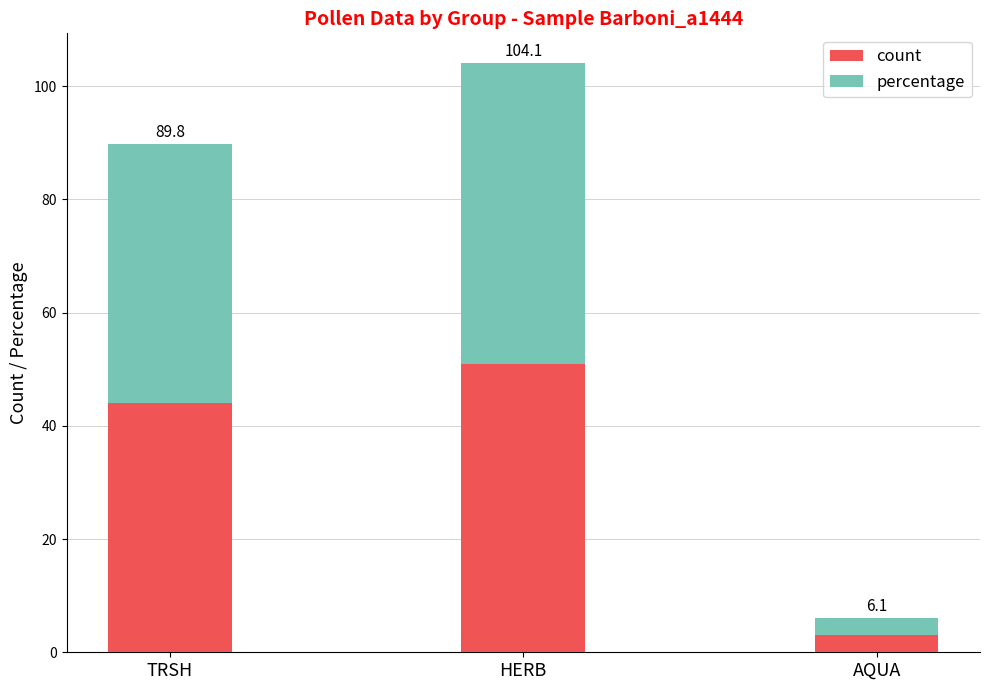

Does the chart contain any negative values?

No